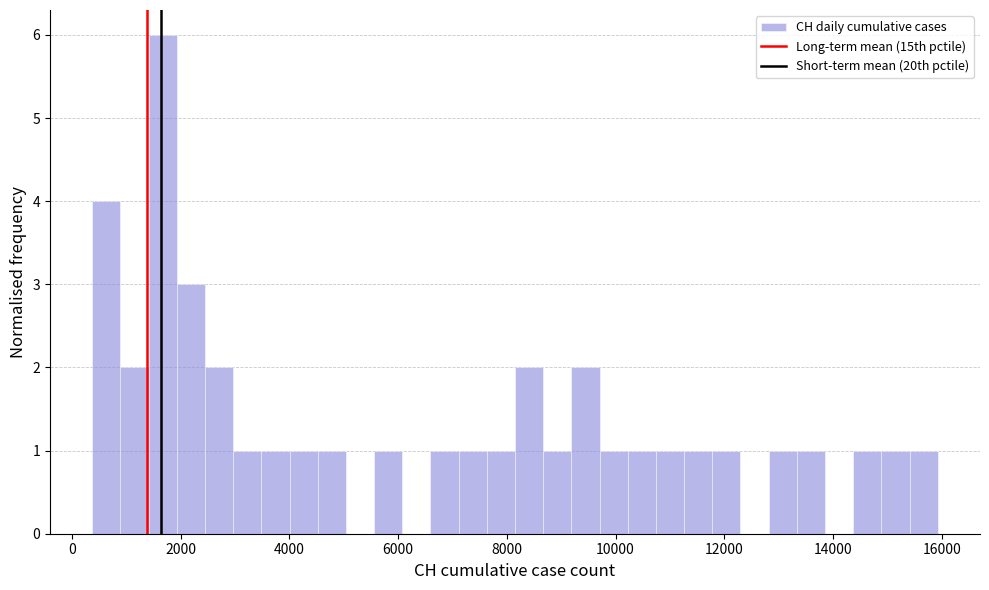

Read against the x-axis, roughly where is the centre of the tallest bar?

1600